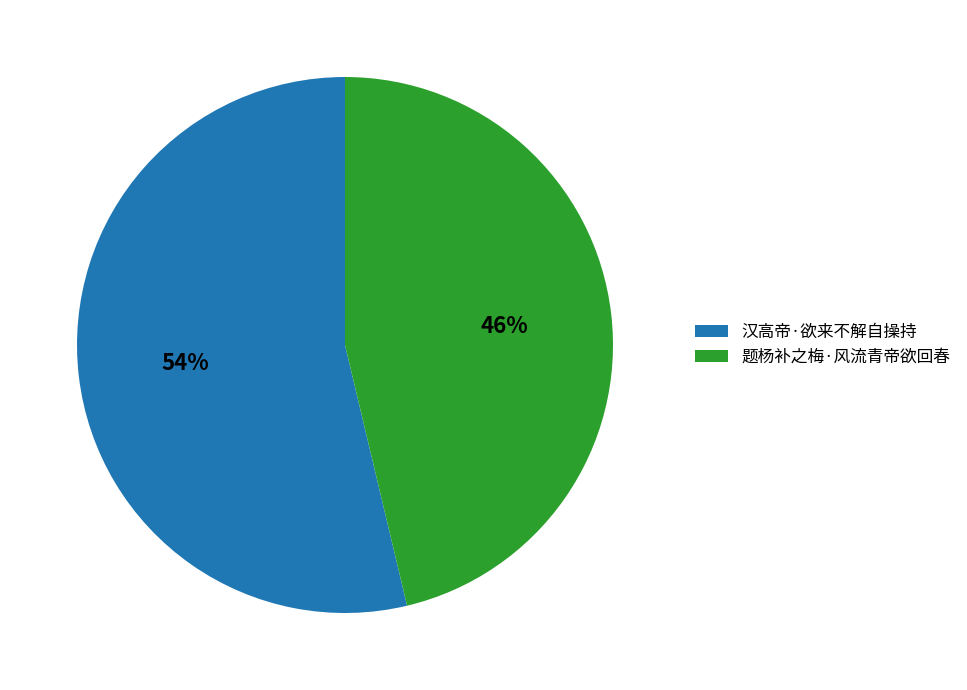

Do 汉高帝·欲来不解自操持 and 题杨补之梅·风流青帝欲回春 together represent more than half of the pie?

Yes